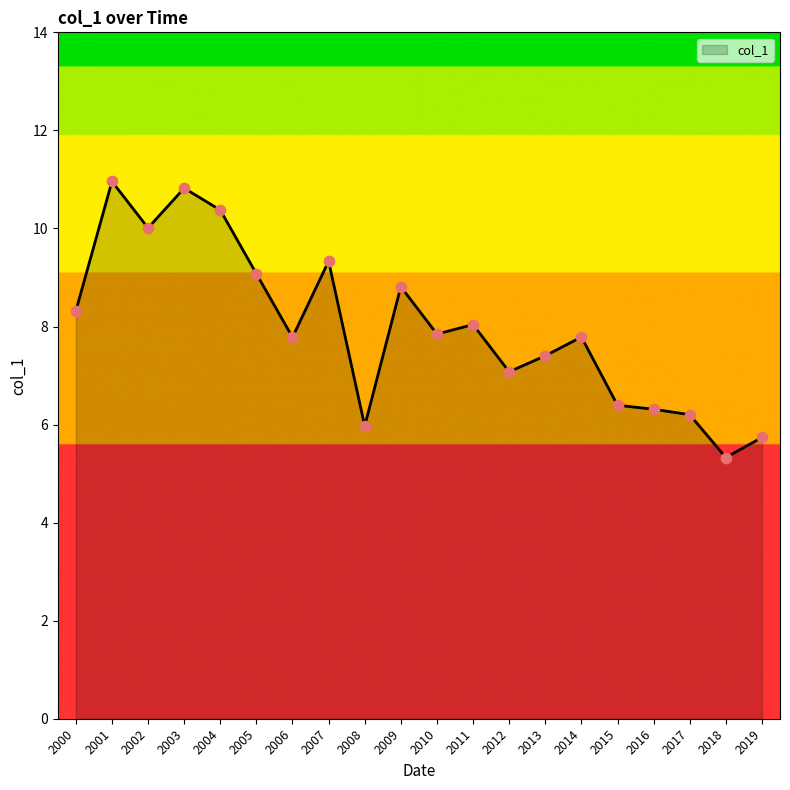

Between 2012 and 2006, which is larger?

2006